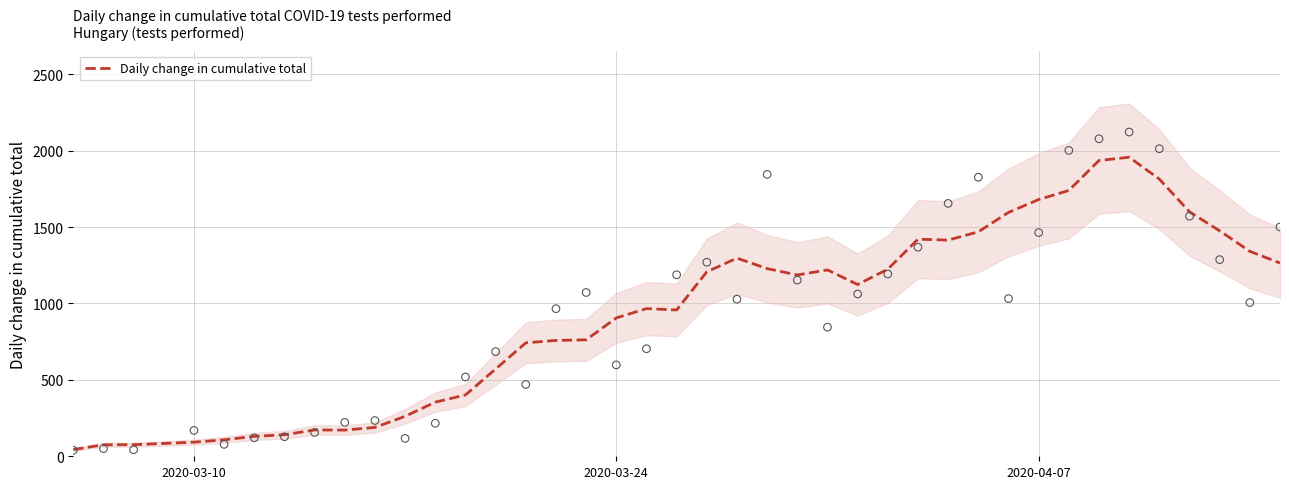

What is the maximum value for Daily change in cumulative total?

1957.2